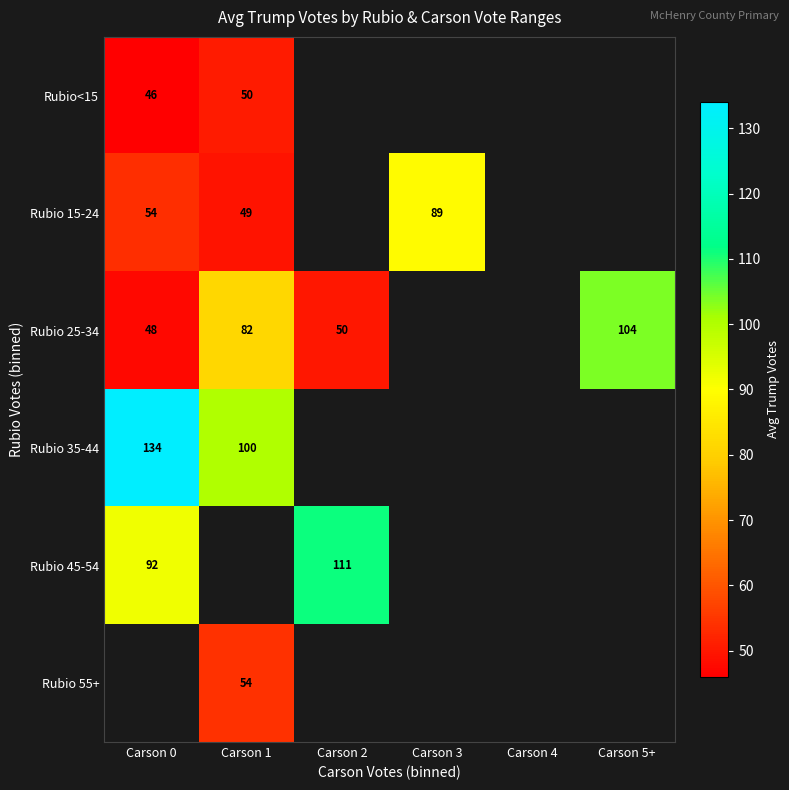

At how many categories does at least one series exceed 70?

5